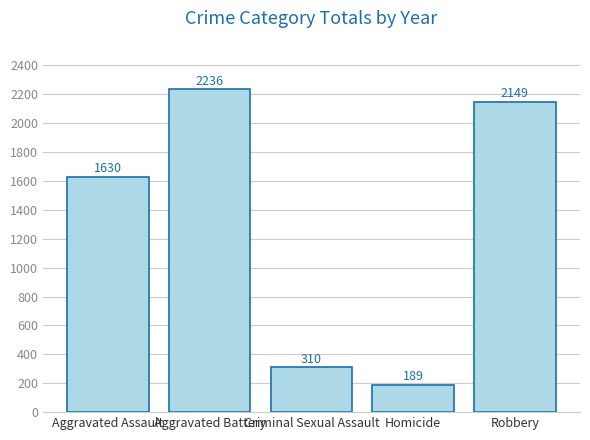

Which has a higher value, Aggravated Assault or Aggravated Battery?

Aggravated Battery